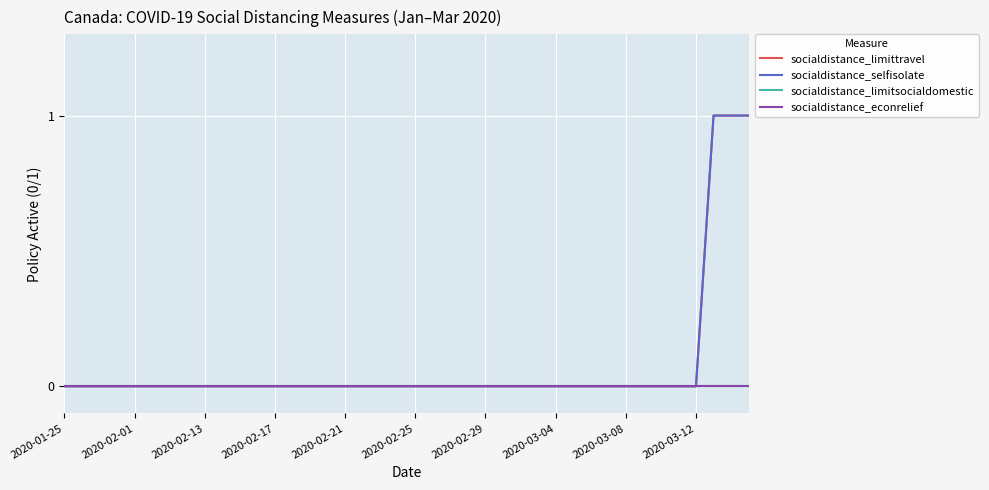

Is this an area chart (filled region under the line)?

No